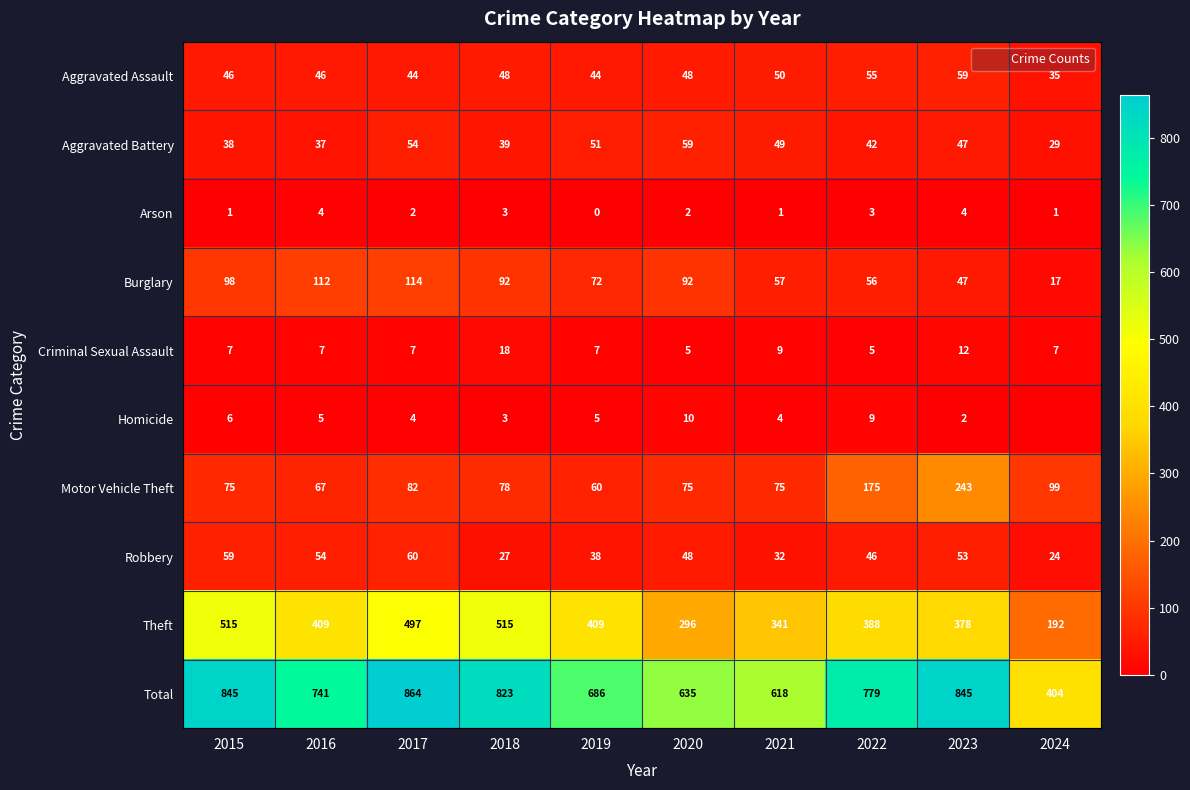

What is the lowest value of the Total series?

404